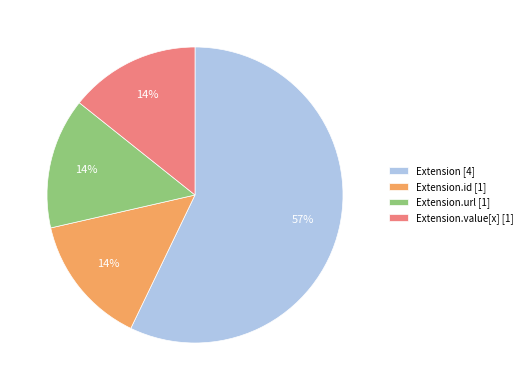

To the nearest percent, what percentage of the pie is Extension.url [1]?

14%